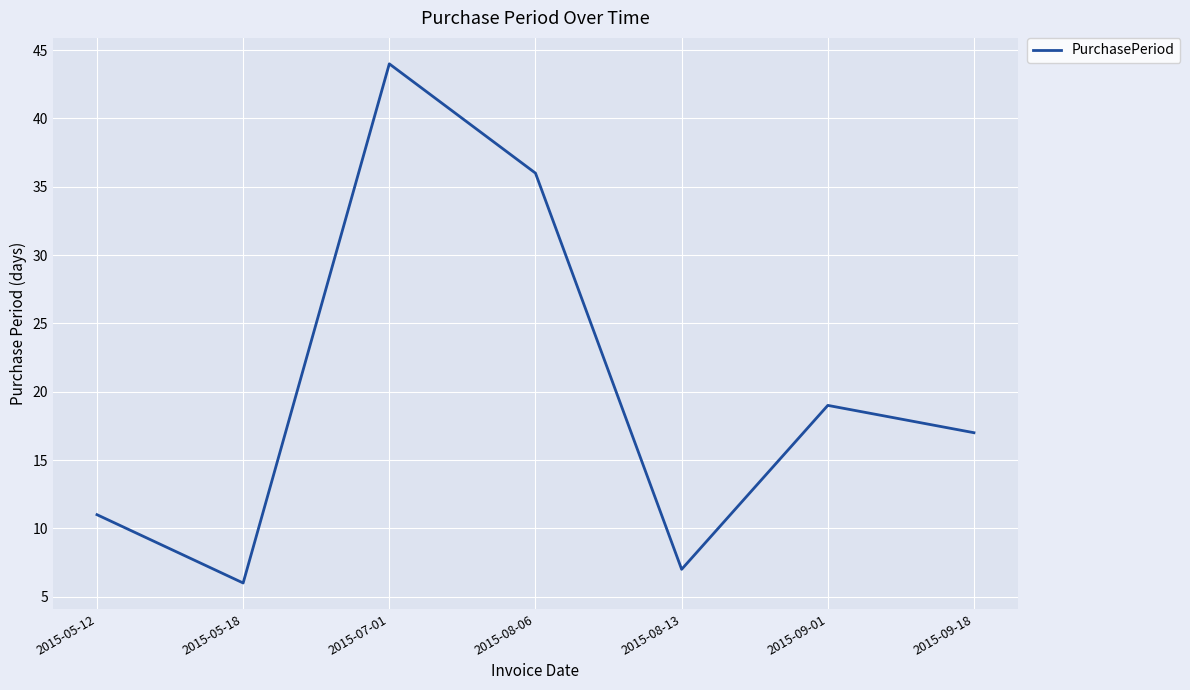

How many interior local valleys (lower than both neighbors) does the data have?

2